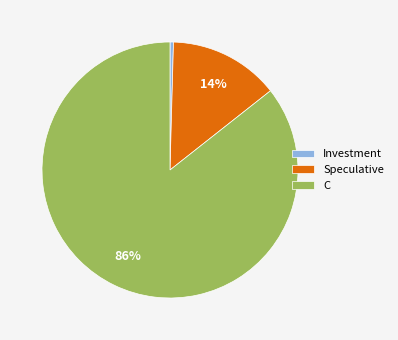

To the nearest percent, what is the average slice percentage?

33%